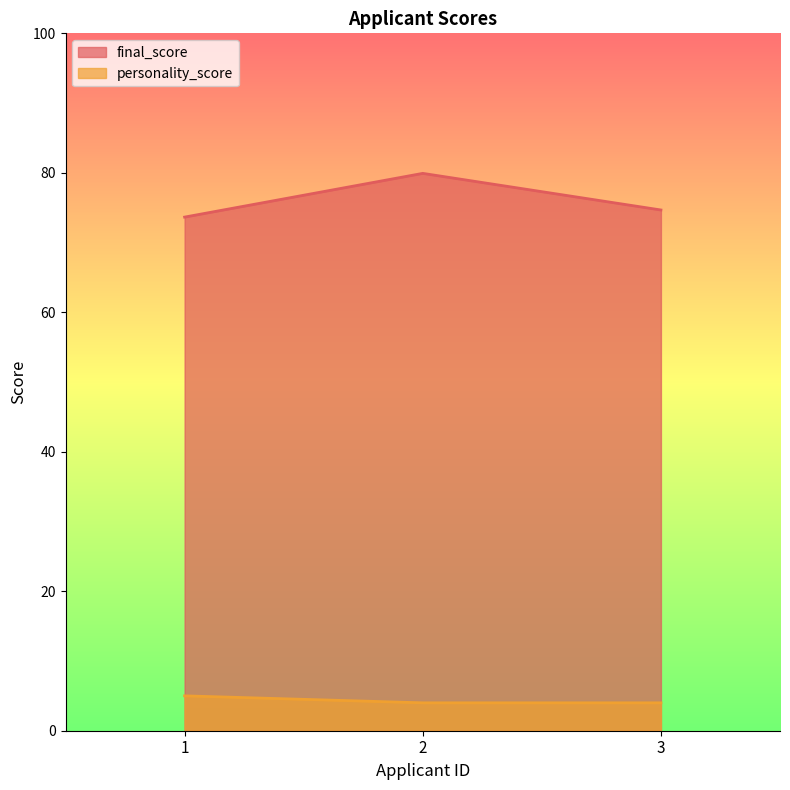

List the series in order of their overall mean, highest first.

final_score, personality_score